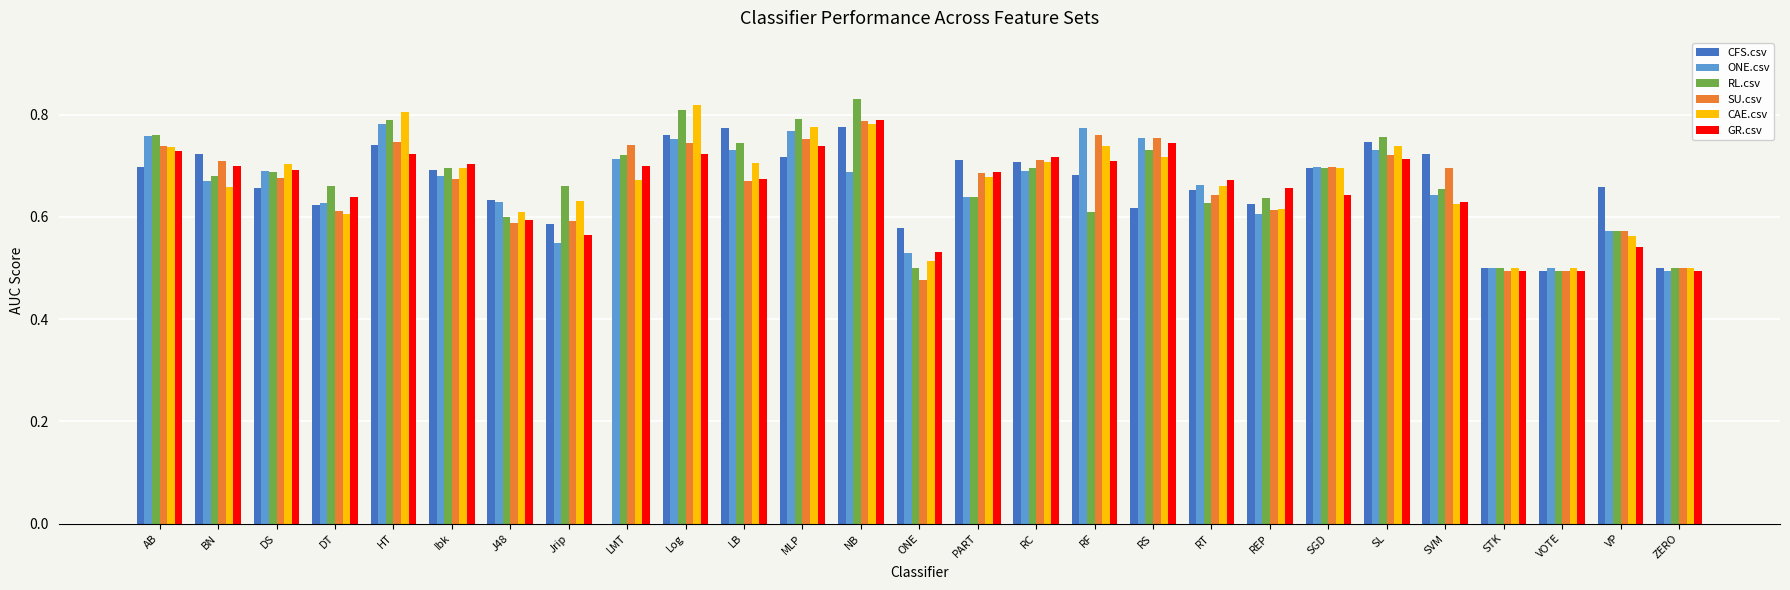

The value of RL.csv at SGD is 0.7. True or false?

True